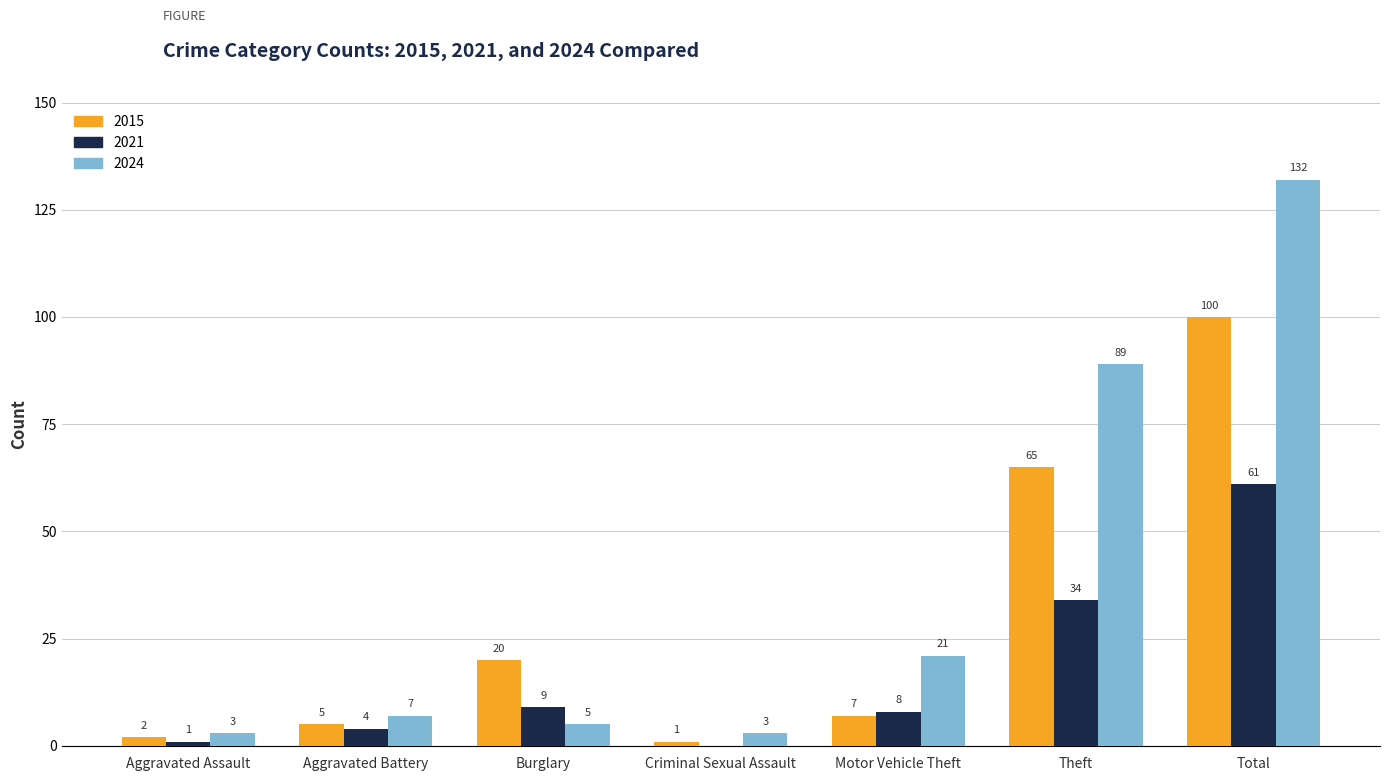

At which label is 2021 closest to 30?

Theft